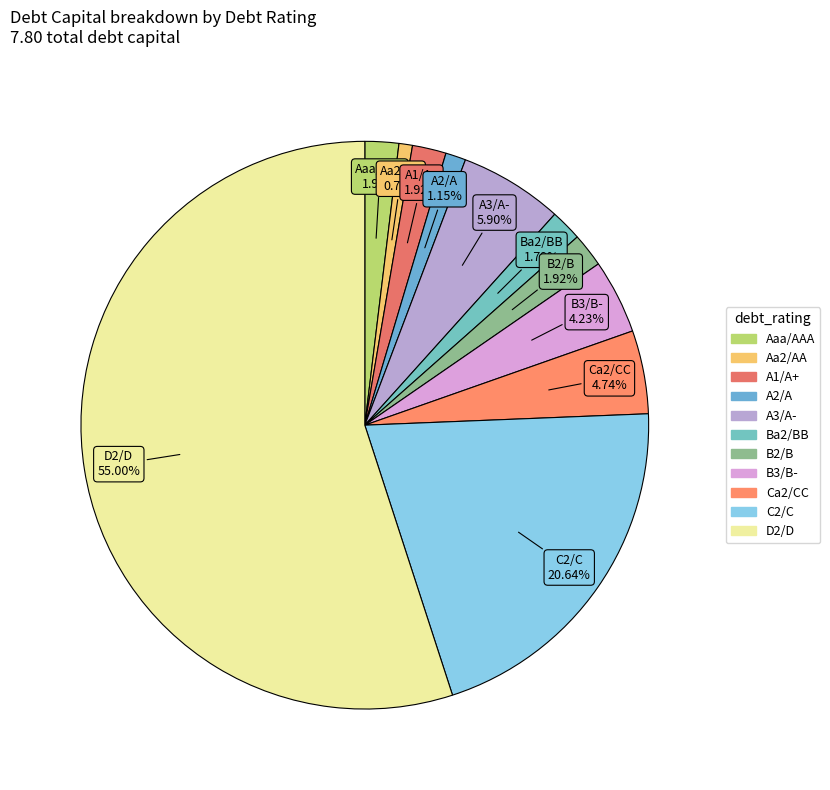

Is the sum of C2/C and D2/D greater than half?

Yes